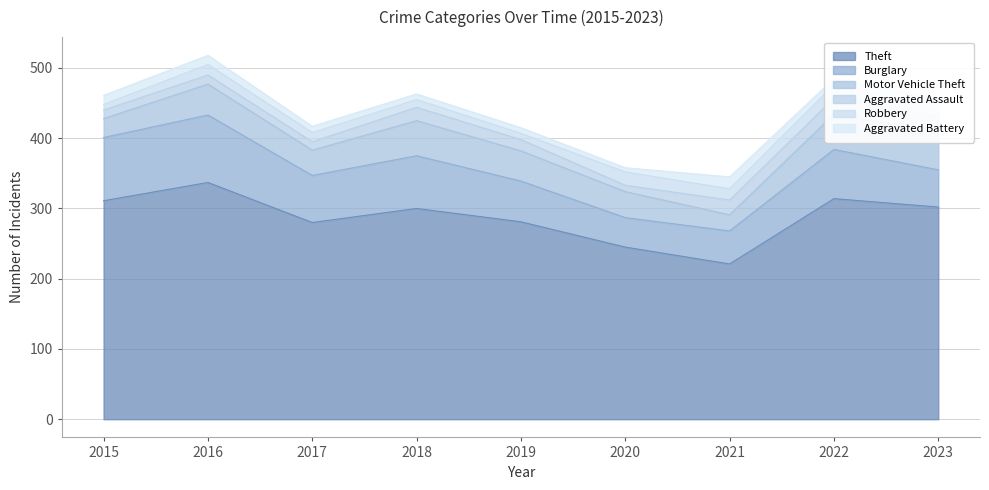

How many interior local peaks does the Burglary series have?

3